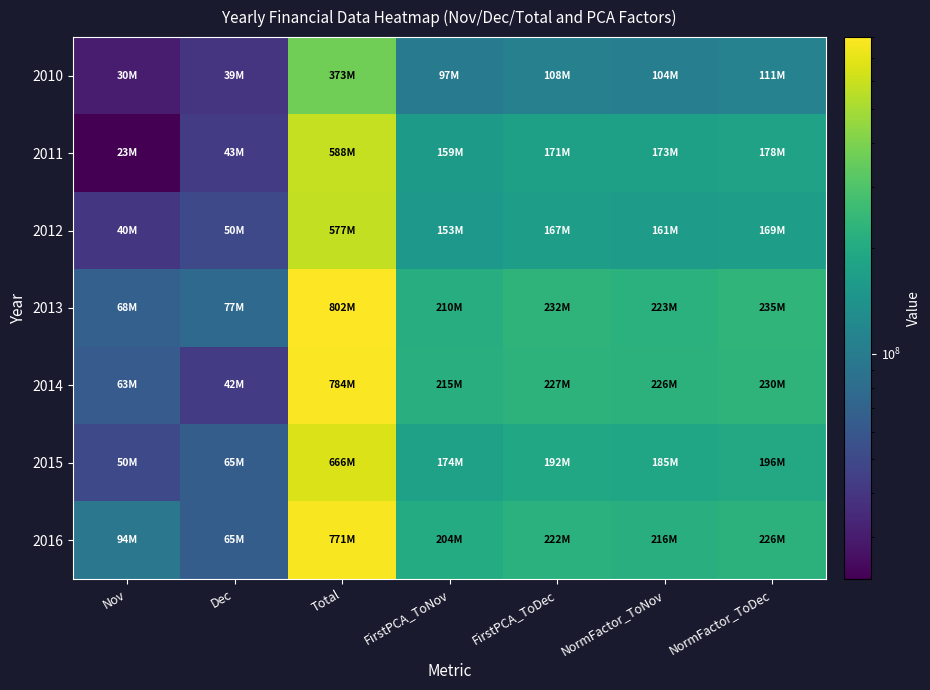

Reading left to right, extract all data points from this chart.

2010: Nov=30162499.0	Dec=39032201.0	Total=372871006.0	FirstPCA_ToNov=97311363.3	FirstPCA_ToDec=108162051.5	NormFactor_ToNov=104045780.2	NormFactor_ToDec=111126221.5
2011: Nov=22782464.0	Dec=42770823.0	Total=588463805.0	FirstPCA_ToNov=159355579.1	FirstPCA_ToDec=171245578.9	NormFactor_ToNov=172762627.8	NormFactor_ToDec=177978282.1
2012: Nov=39811124.0	Dec=50076721.0	Total=576872971.0	FirstPCA_ToNov=152973628.7	FirstPCA_ToDec=166894618.8	NormFactor_ToNov=161038311.3	NormFactor_ToDec=168644643.2
2013: Nov=68086549.0	Dec=76540764.0	Total=801846574.0	FirstPCA_ToNov=210300817.4	FirstPCA_ToDec=231578632.8	NormFactor_ToNov=222681462.4	NormFactor_ToDec=235468728.8
2014: Nov=63426172.0	Dec=42221279.0	Total=783868404.0	FirstPCA_ToNov=215002339.0	FirstPCA_ToDec=226739569.3	NormFactor_ToNov=225957212.3	NormFactor_ToDec=229868001.7
2015: Nov=49917222.0	Dec=64812609.0	Total=665534308.0	FirstPCA_ToNov=174107598.1	FirstPCA_ToDec=192125065.6	NormFactor_ToNov=184726368.5	NormFactor_ToDec=195766456.5
2016: Nov=94041121.0	Dec=65338723.0	Total=770520945.0	FirstPCA_ToNov=204300707.9	FirstPCA_ToDec=222464431.5	NormFactor_ToNov=216195662.9	NormFactor_ToDec=225853300.6